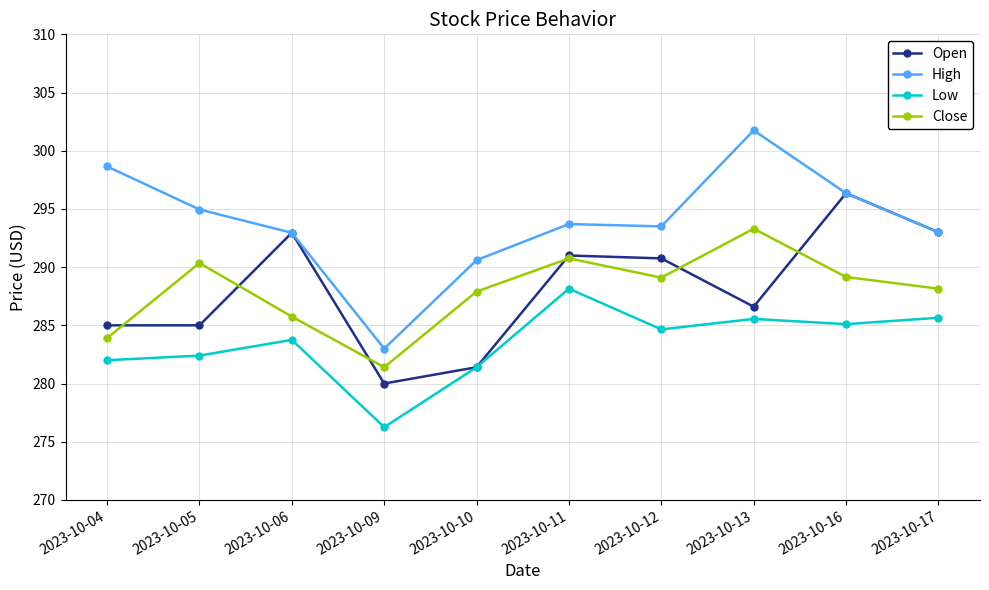

What is the maximum value for Close?

293.3